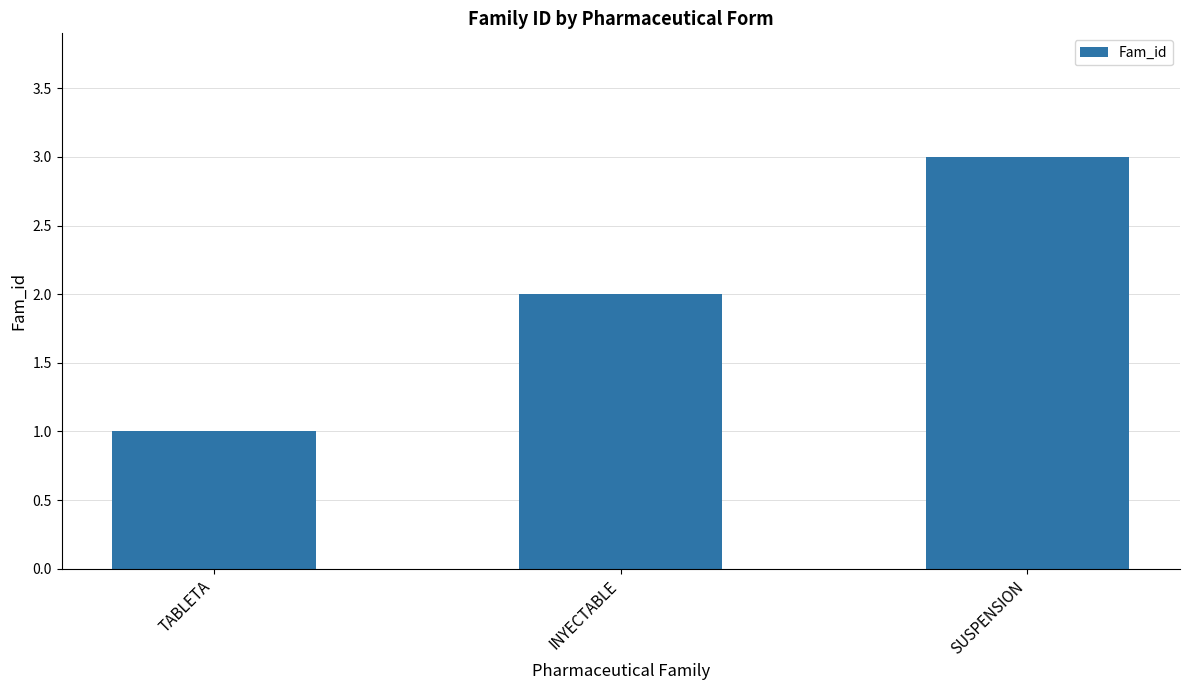

How many bars are there in total?

3